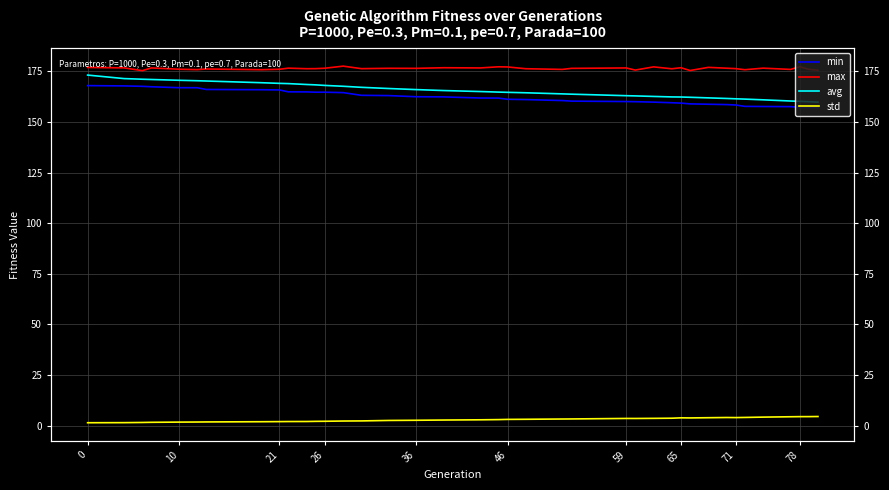

What is the smallest value displayed?

1.4